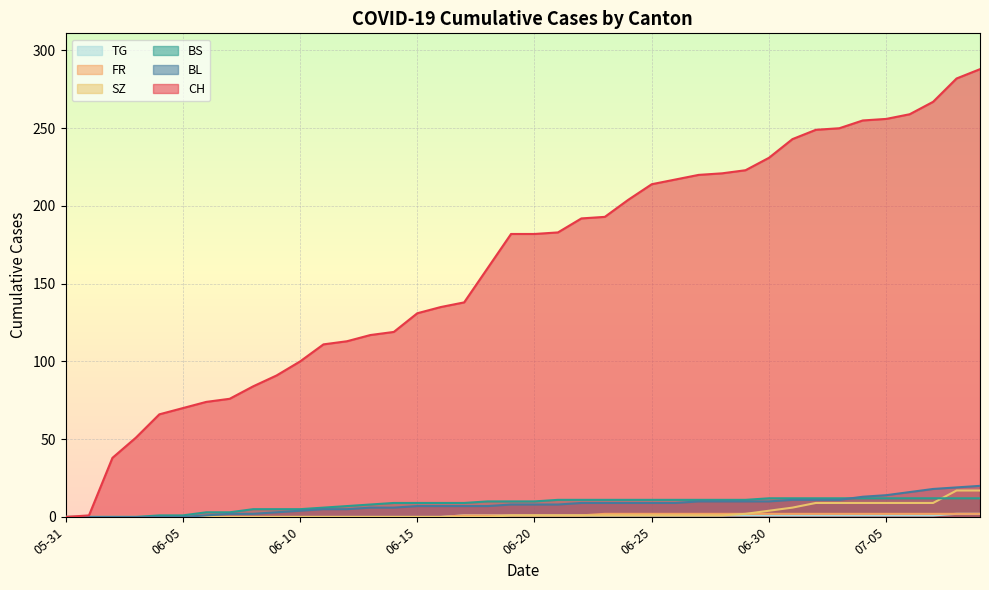

How many lines are shown in the chart?

6